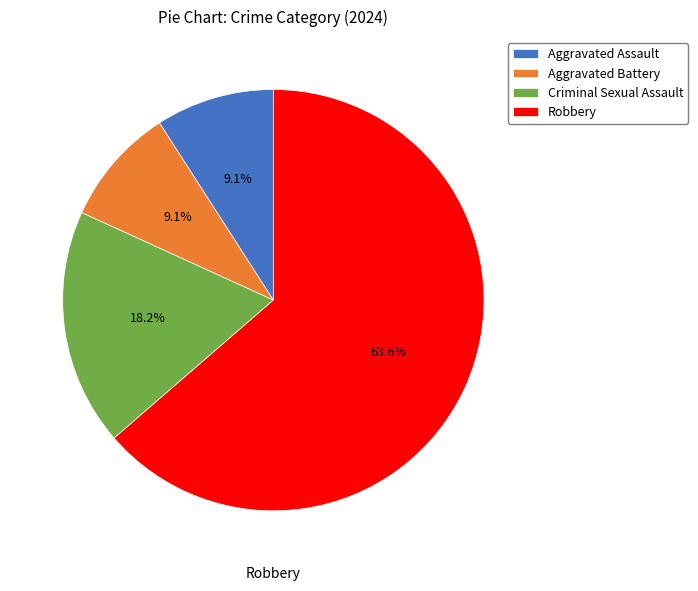

Do Criminal Sexual Assault and Robbery together represent more than half of the pie?

Yes